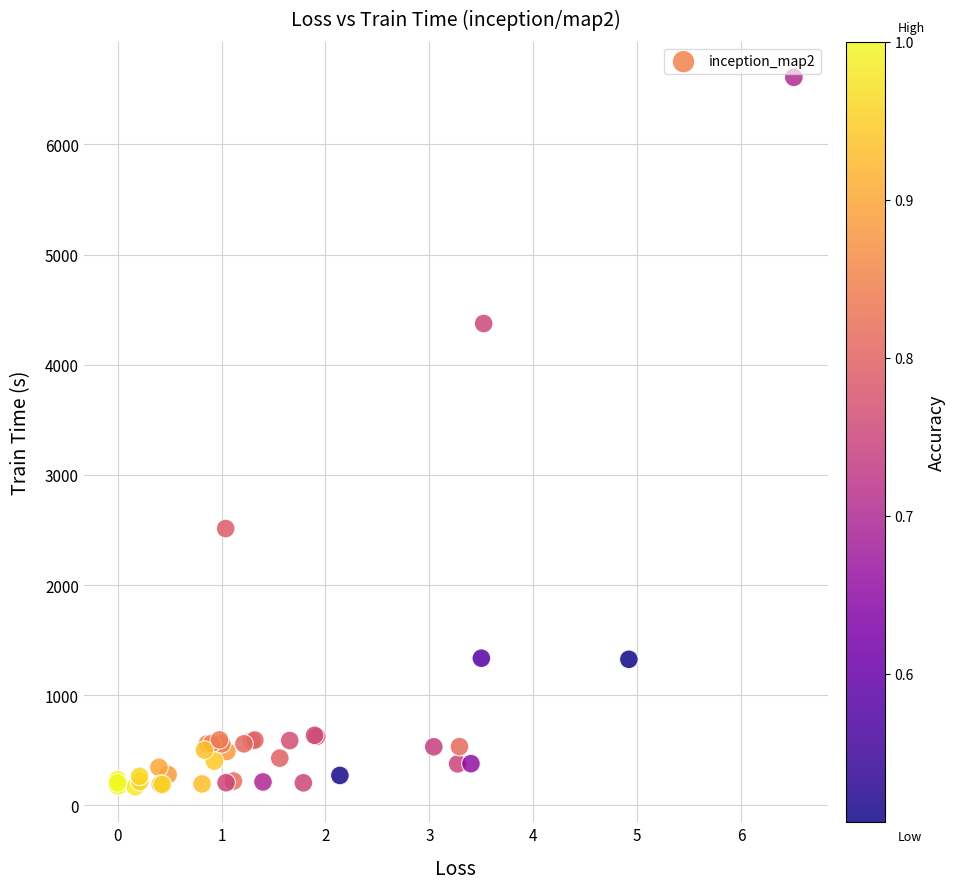

What Y value in the scatter plot is closest to 3389?

2513